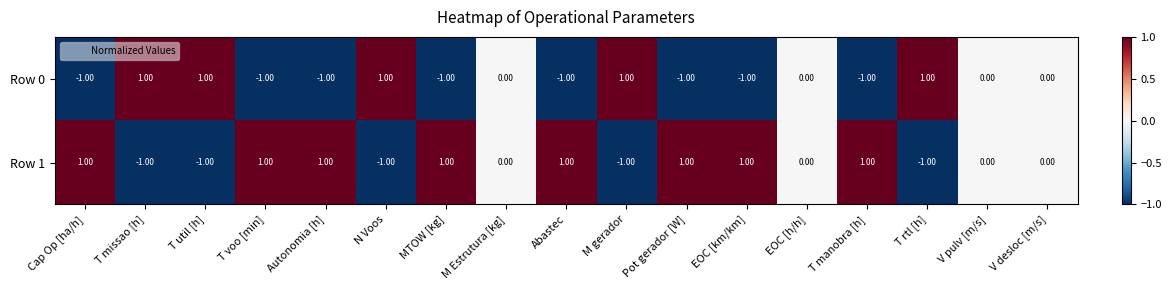

Where does the Row 0 series first go above 0?

T missao [h]